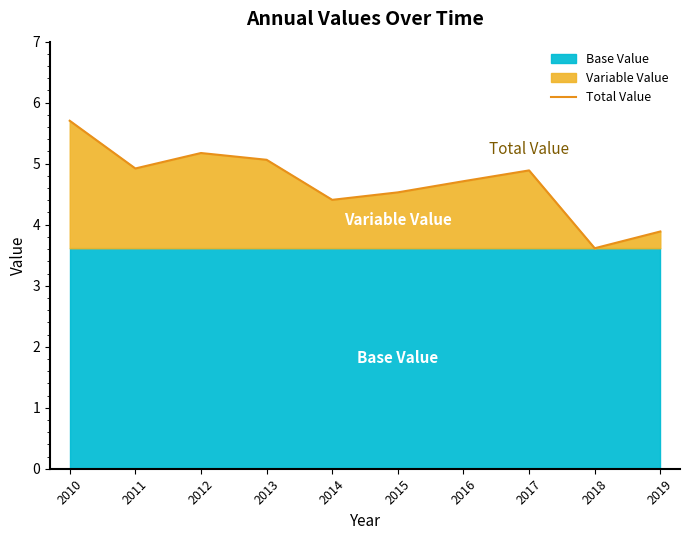

List the labels in order of value, largest first.

2010, 2012, 2013, 2011, 2017, 2016, 2015, 2014, 2019, 2018